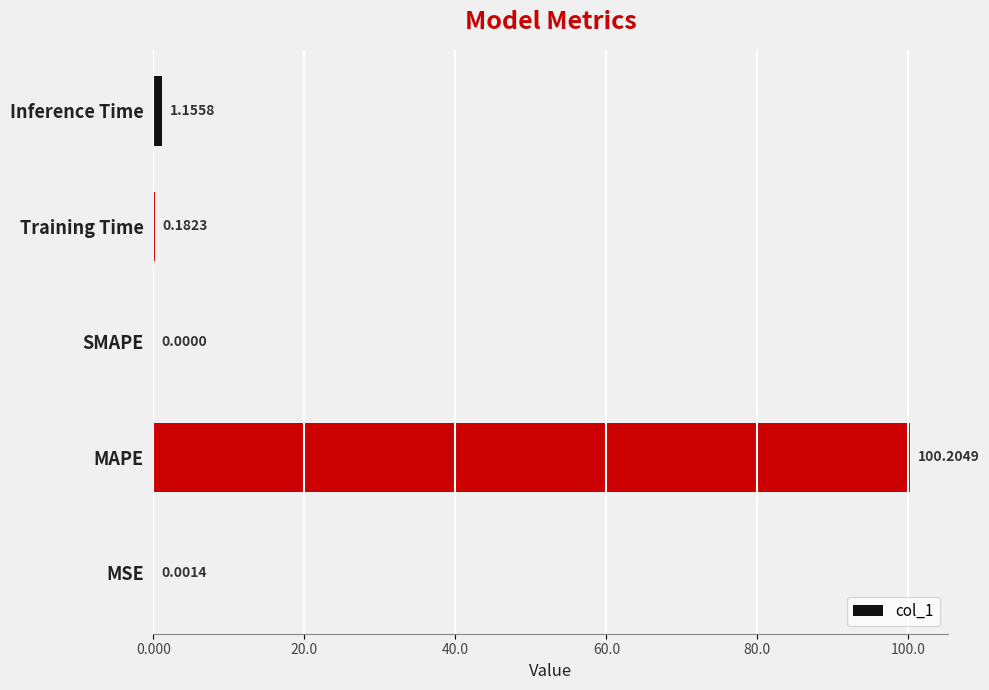

Which label corresponds to the largest value in the chart?

MAPE